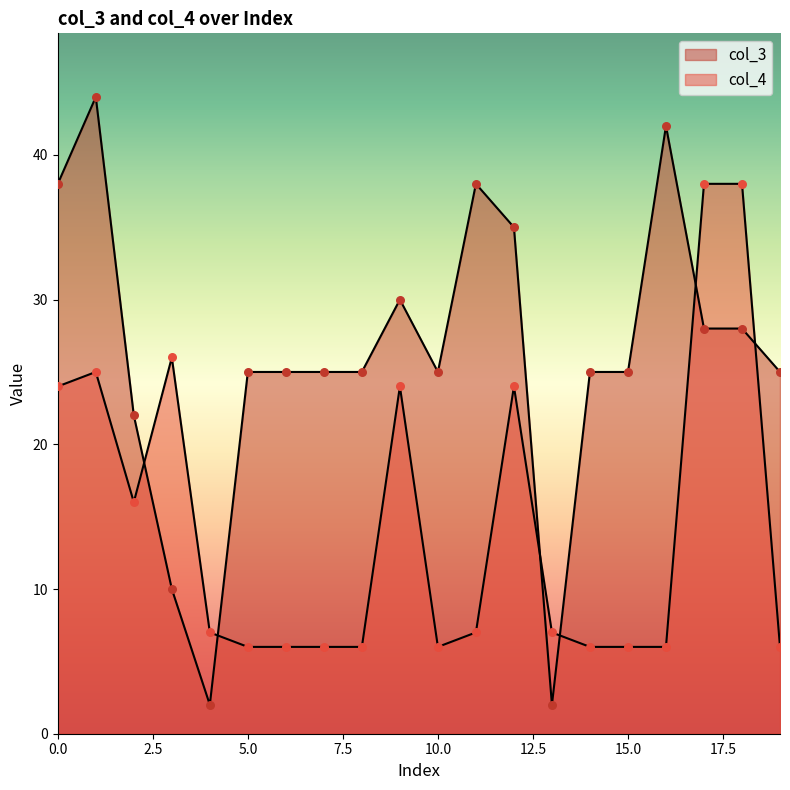

Is the value of col_4 at 7 greater than the value of col_3 at 17?

No